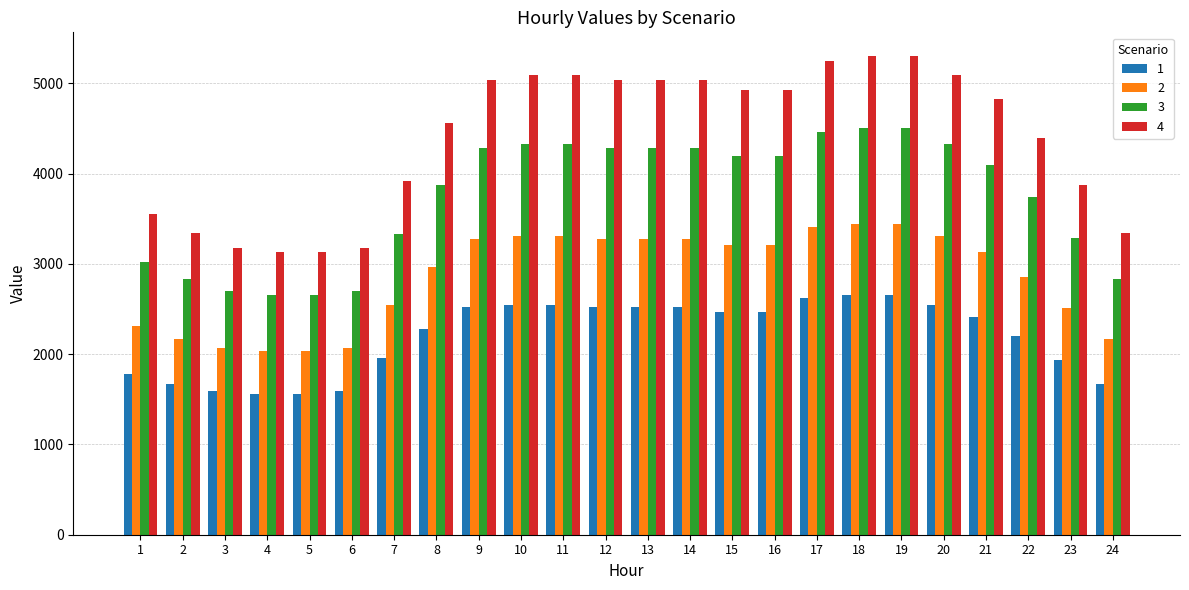

What is the smallest value displayed?

1563.8